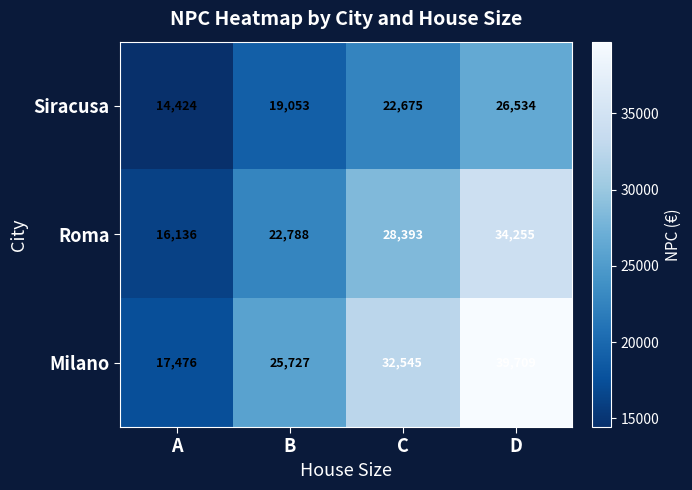

What is the total value across all series at C?

83613